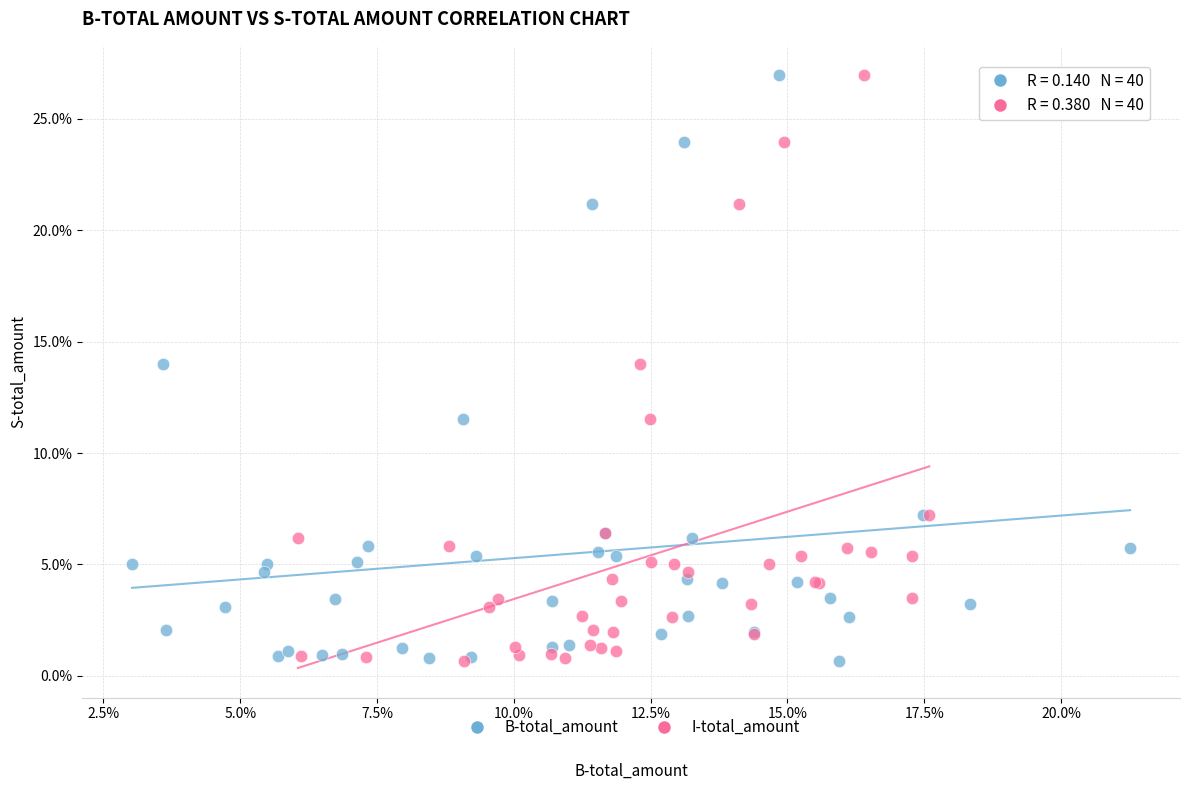

What are all the series names shown in the legend?

B-total_amount, I-total_amount